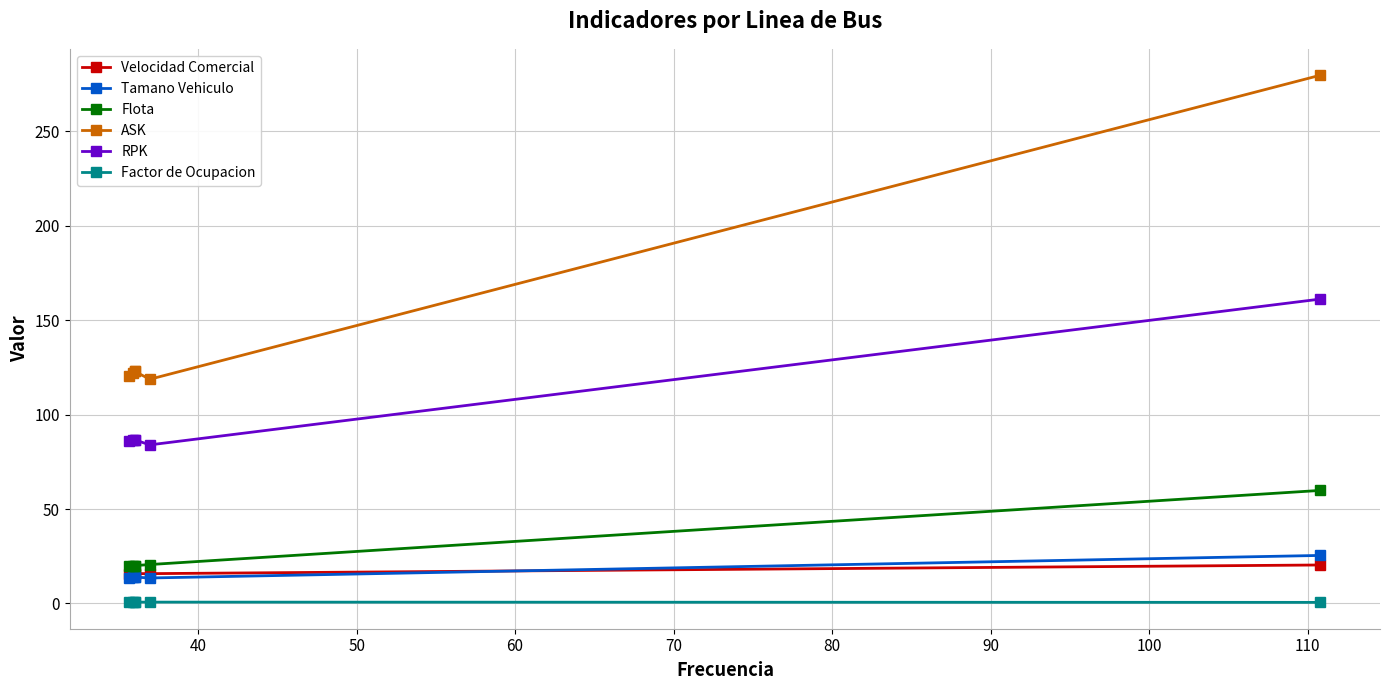

What is the greatest value displayed?

279.7